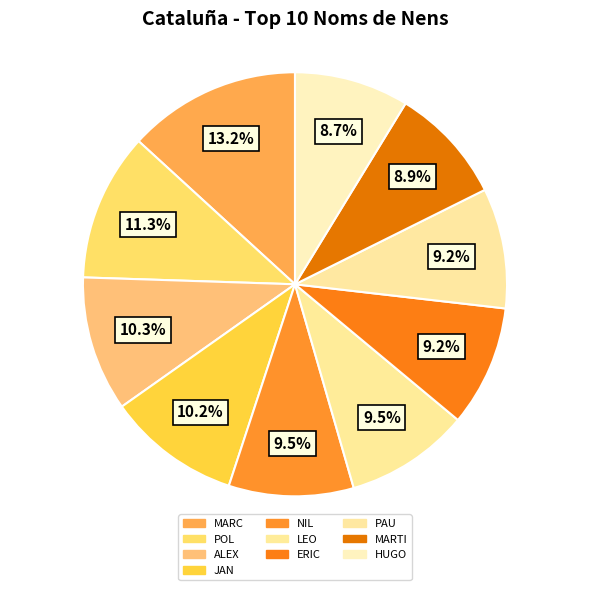

Is there any slice that represents more than half of the pie?

No